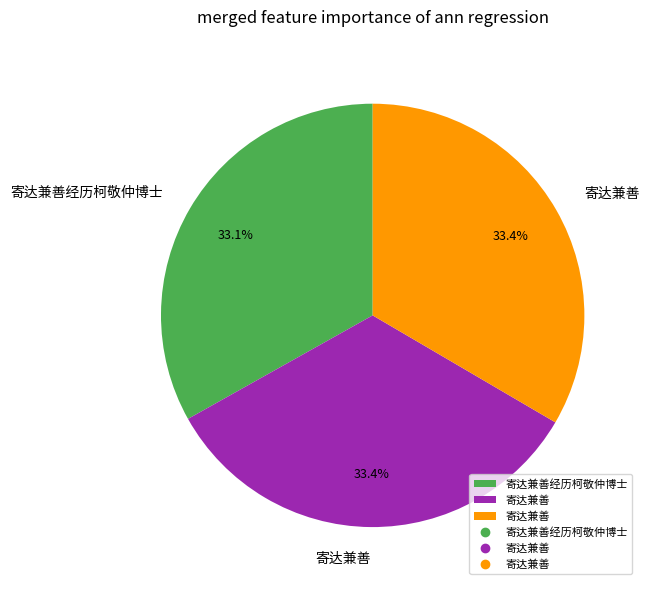

Is there a majority slice in this chart?

No